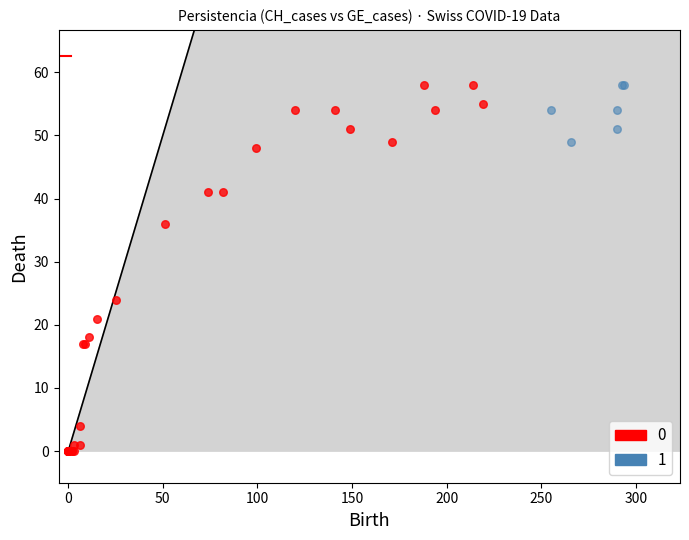

Which series has the widest spread of Y values?

0